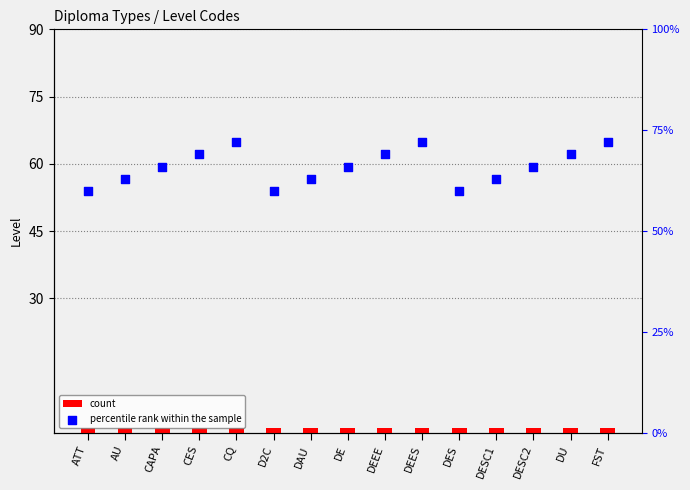

Which series has the largest Y range (max minus min)?

percentile rank within the sample